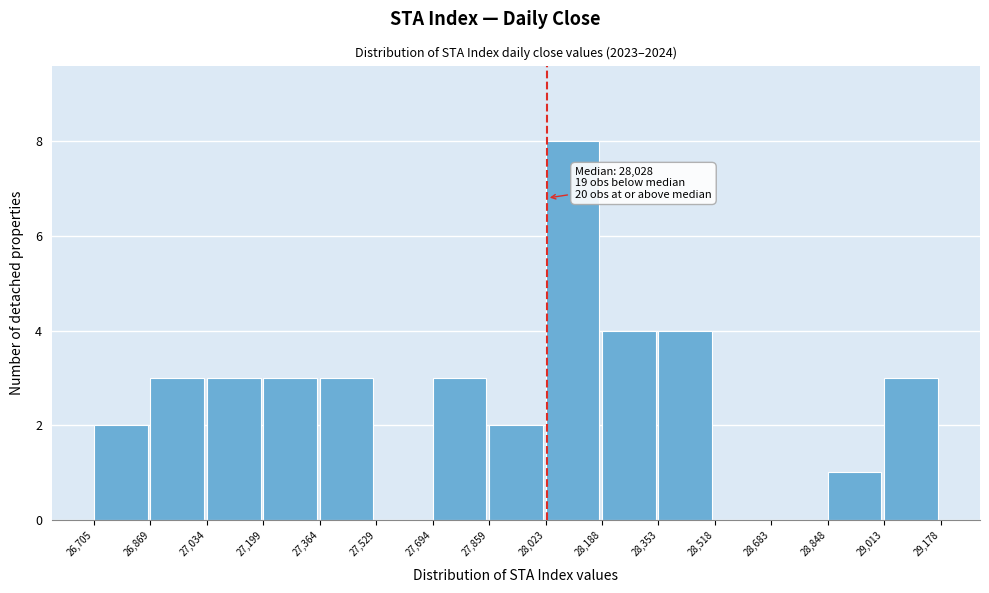

Over which range of the x-axis is the bar tallest?

28,023 to 28,188